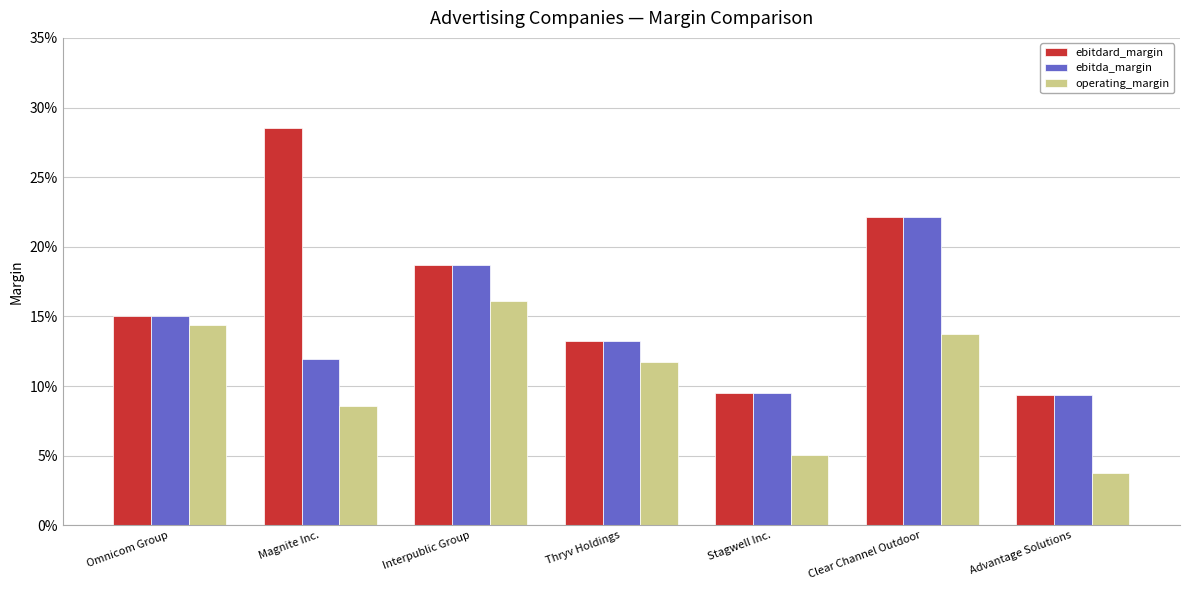

At which category does the chart reach its minimum across all series?

Advantage Solutions